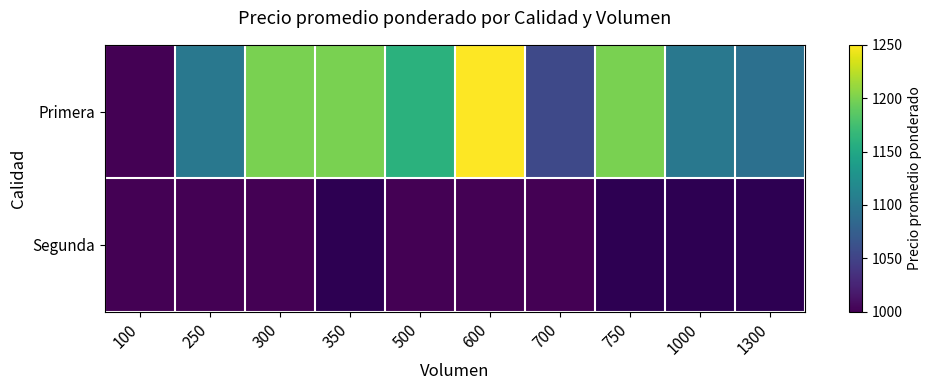

Where is Primera nearest to the value 1125?

250